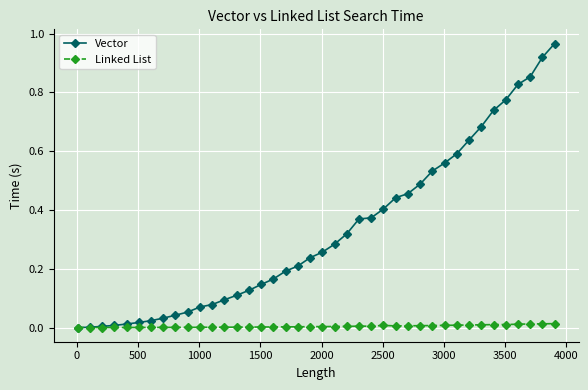

Rank the series by their average value, from highest to lowest.

Vector, Linked List